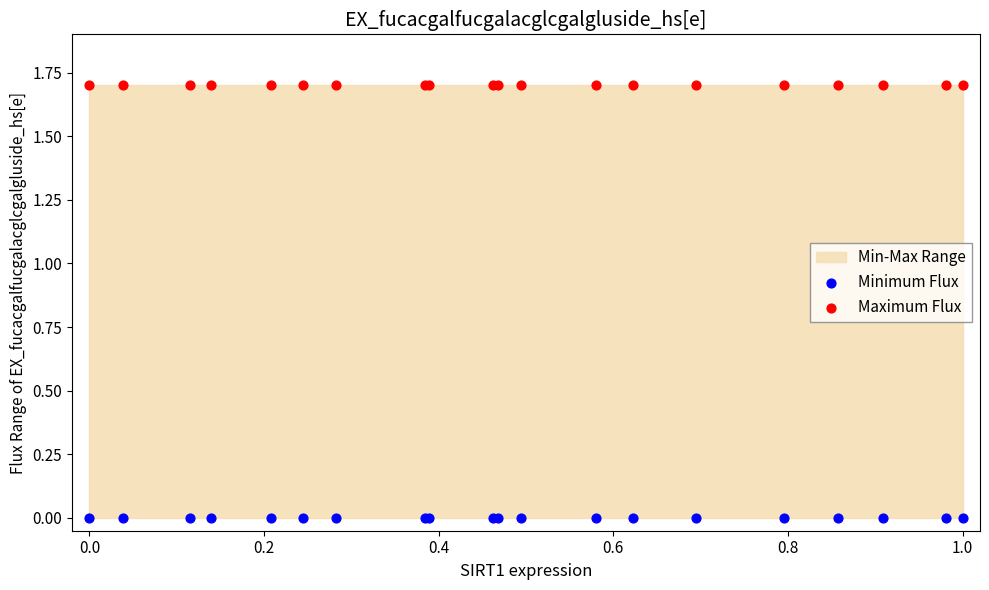

Which series reaches the maximum Y coordinate?

Maximum Flux